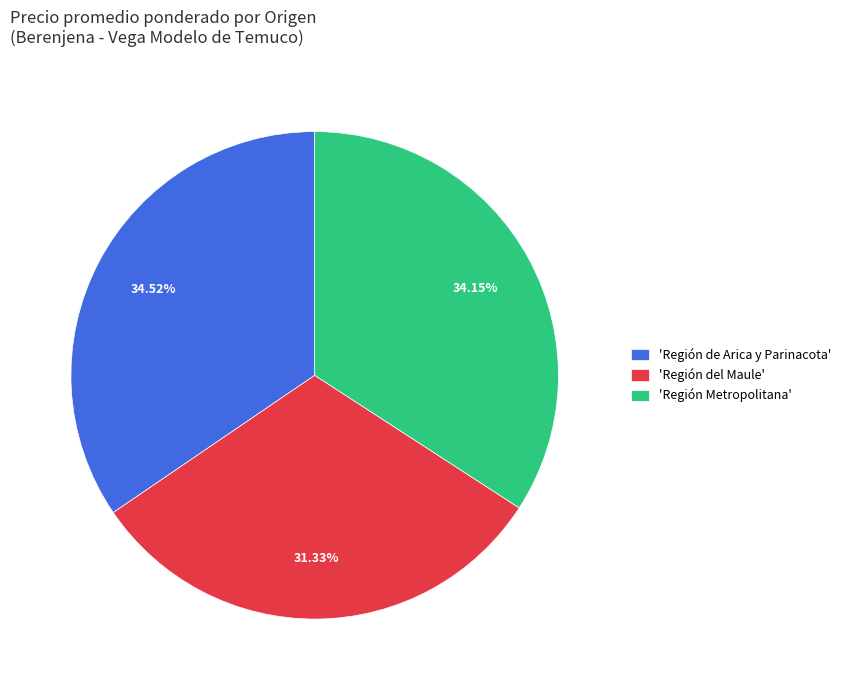

Which has a higher value, 'Región del Maule' or 'Región Metropolitana'?

'Región Metropolitana'